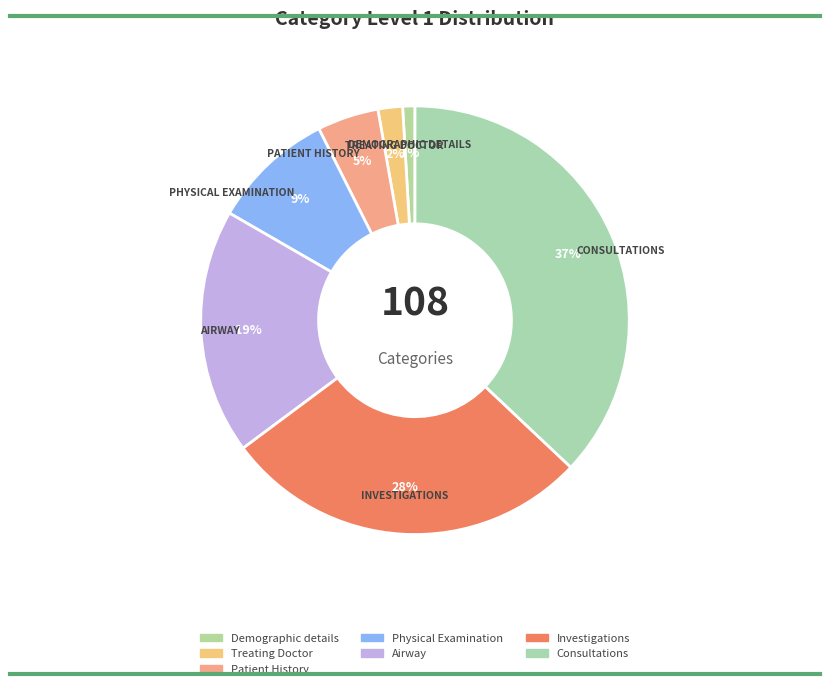

How many segments does this pie chart have?

7